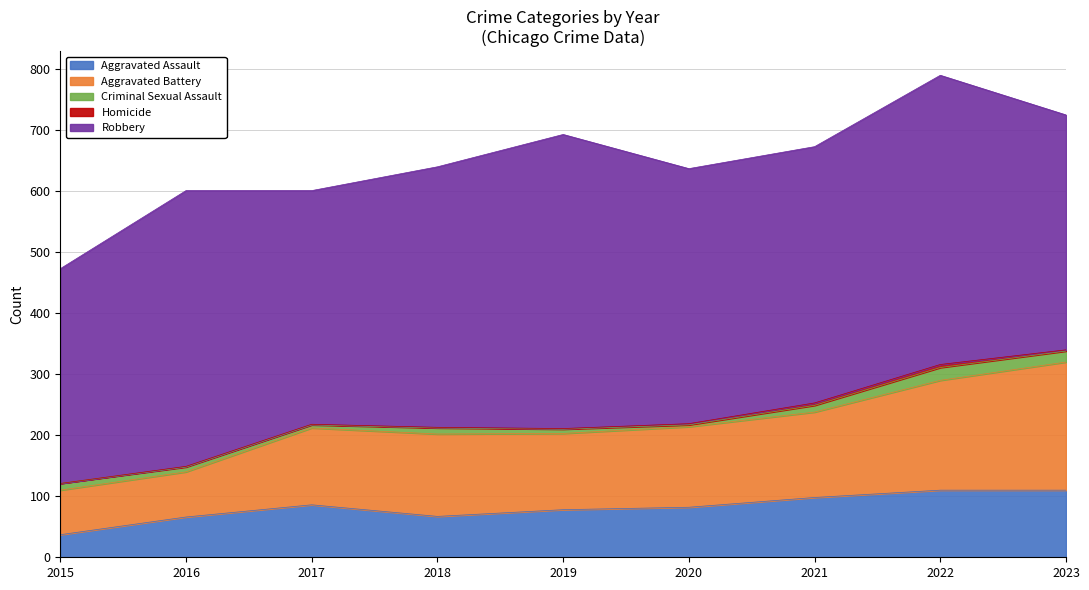

At which label is Aggravated Assault closest to 73?

2019